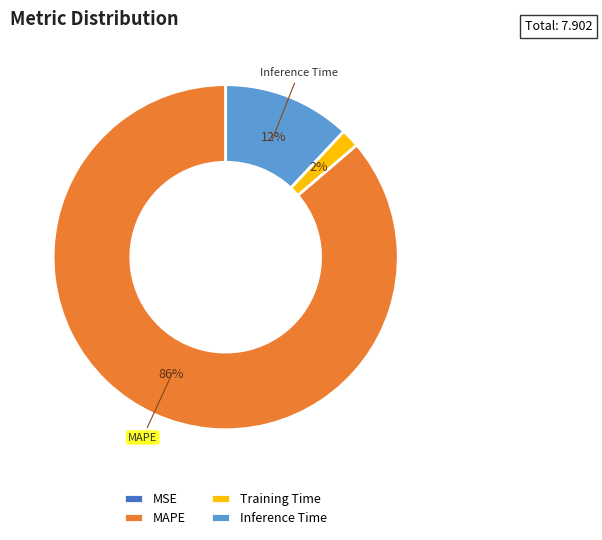

Is there a majority slice in this chart?

Yes